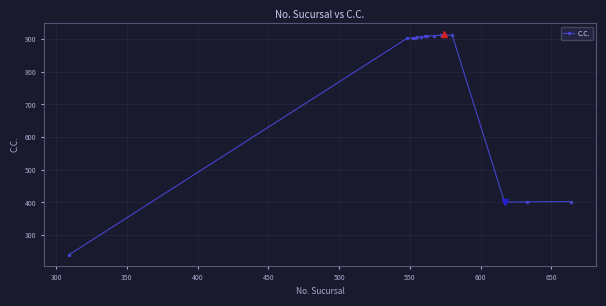

Count the number of categories in the chart.

16